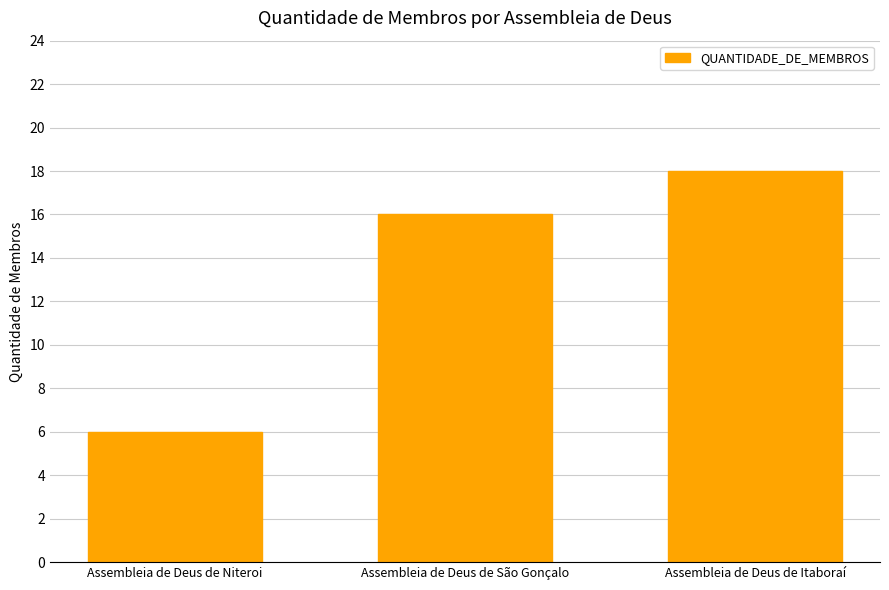

What is the change in value from Assembleia de Deus de Niteroi to Assembleia de Deus de Itaboraí?

+12